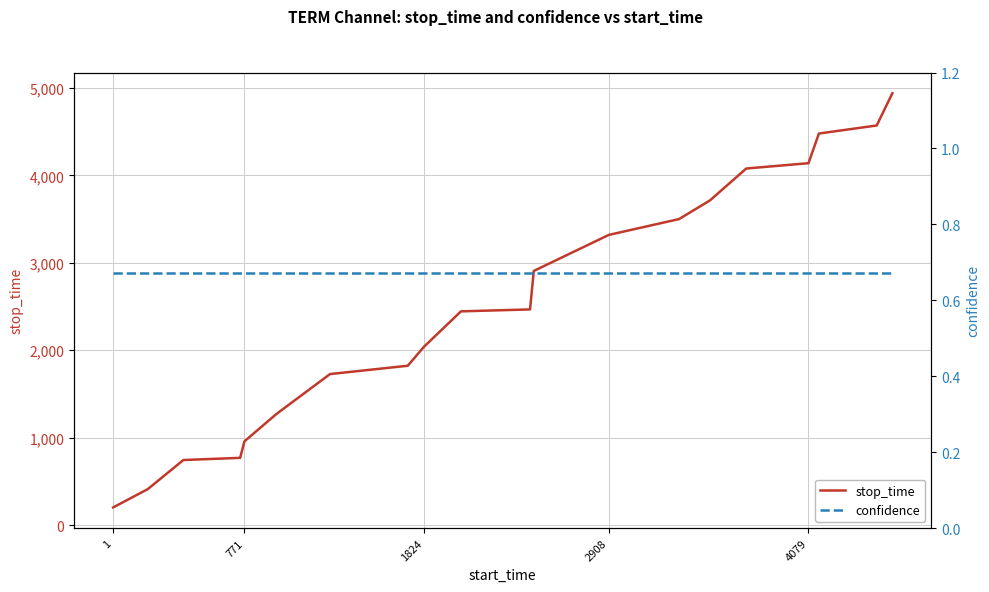

Reading left to right, what are all the values shown in this chart?

stop_time: 203.0	412.0	745.0	770.0	958.0	1272.0	1728.0	1823.0	2040.0	2445.0	2467.0	2907.0	3319.0	3500.0	3713.0	4078.0	4139.0	4478.0	4570.0	4939.0
confidence: 0.7	0.7	0.7	0.7	0.7	0.7	0.7	0.7	0.7	0.7	0.7	0.7	0.7	0.7	0.7	0.7	0.7	0.7	0.7	0.7